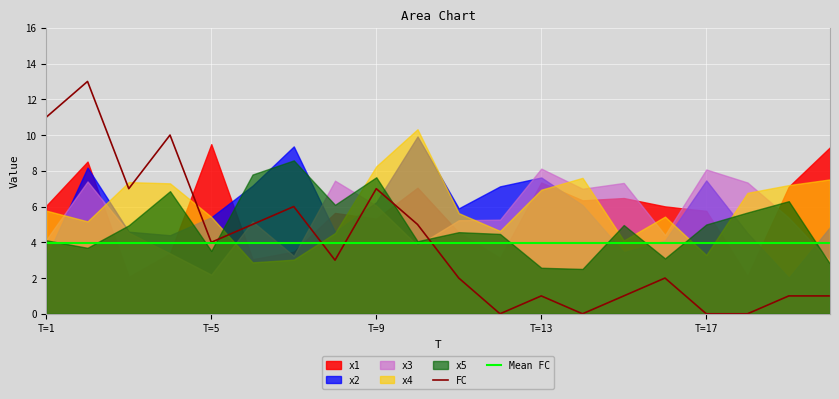

After their last crossing, which series has the higher values: x4 or x2?

x4